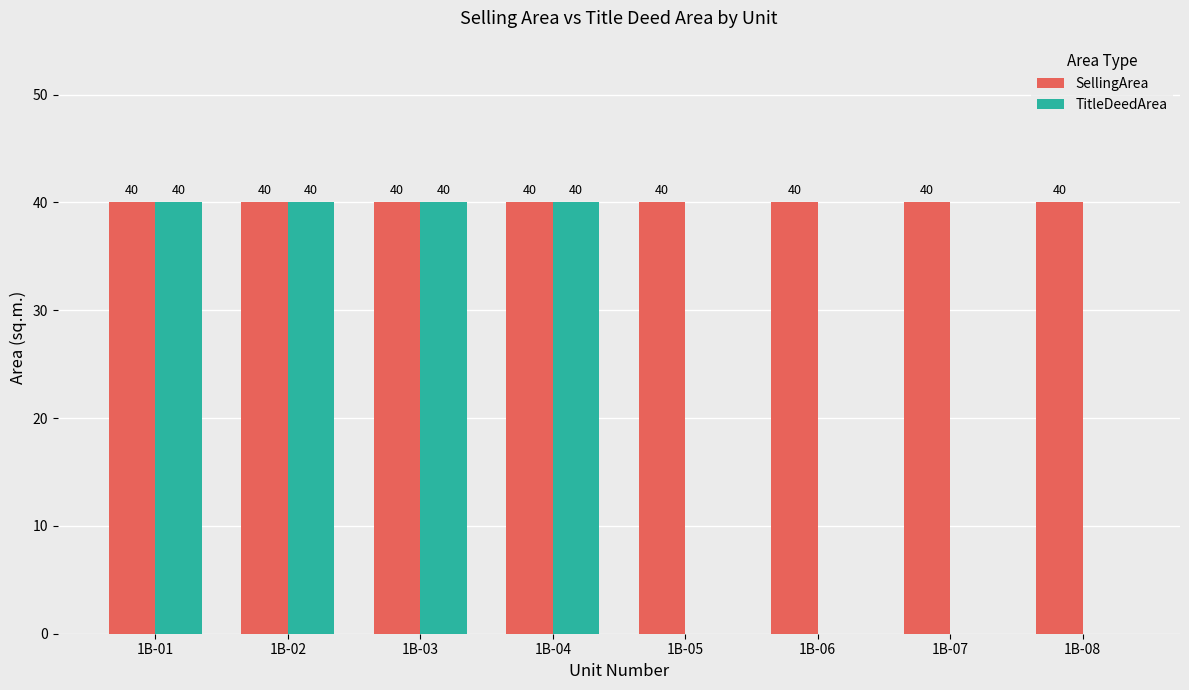

What is the total value across all series at 1B-04?

80